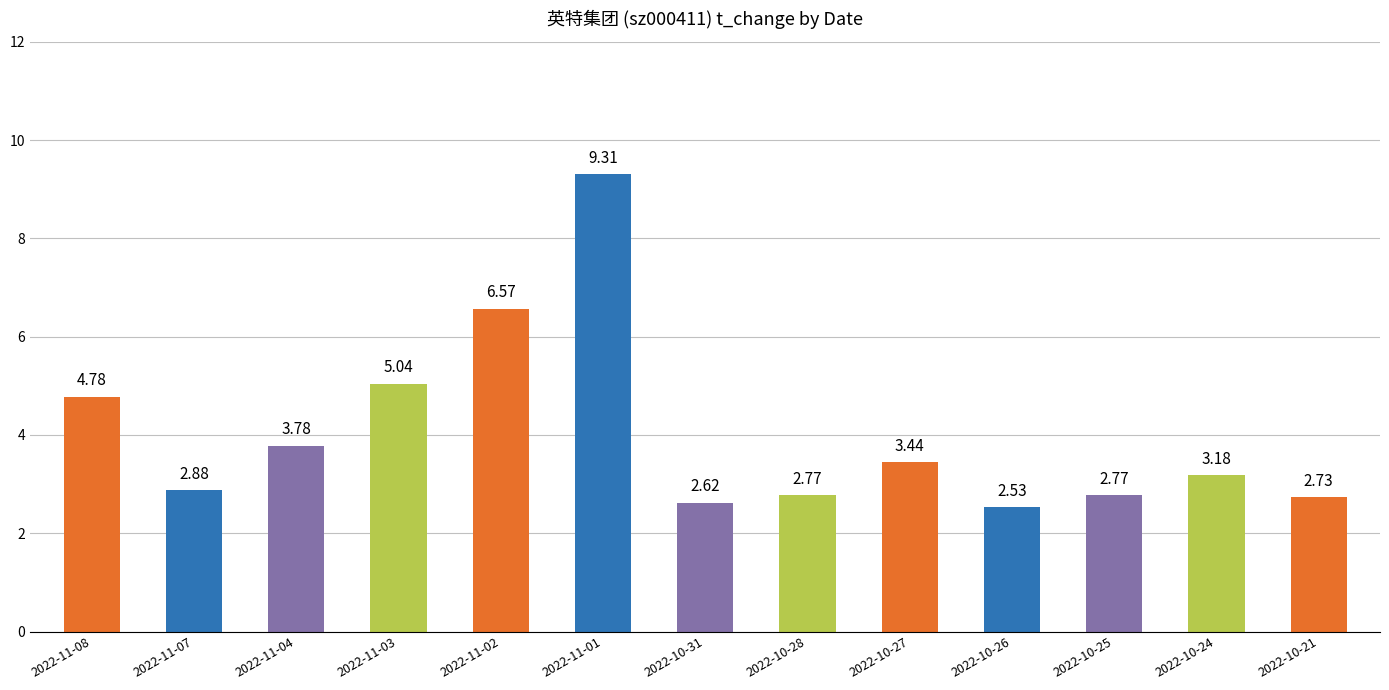

How many values exceed 3?

7